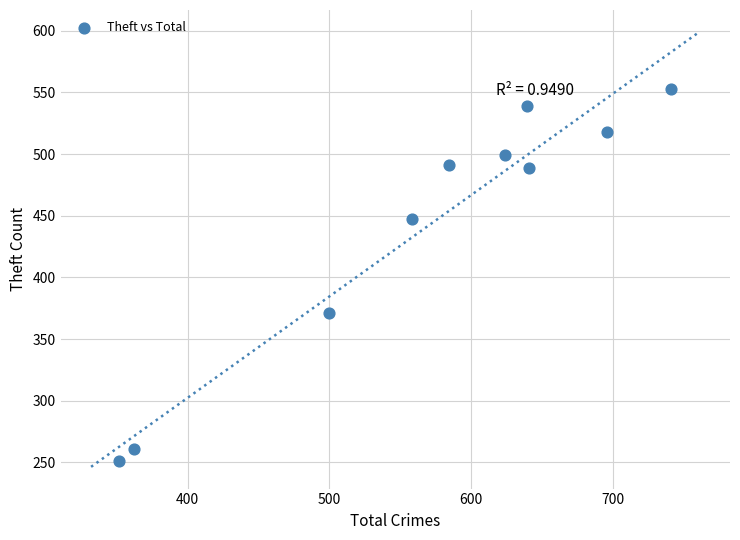

What is the range of X values (max minus min)?

389